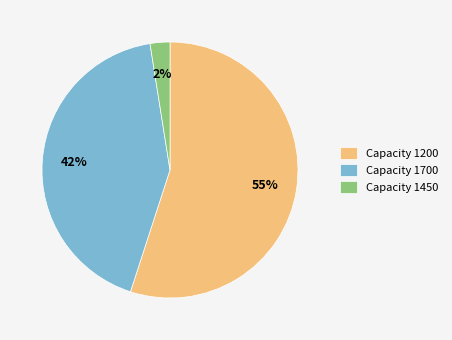

True or false: Capacity 1700 accounts for 42% of the total.

True